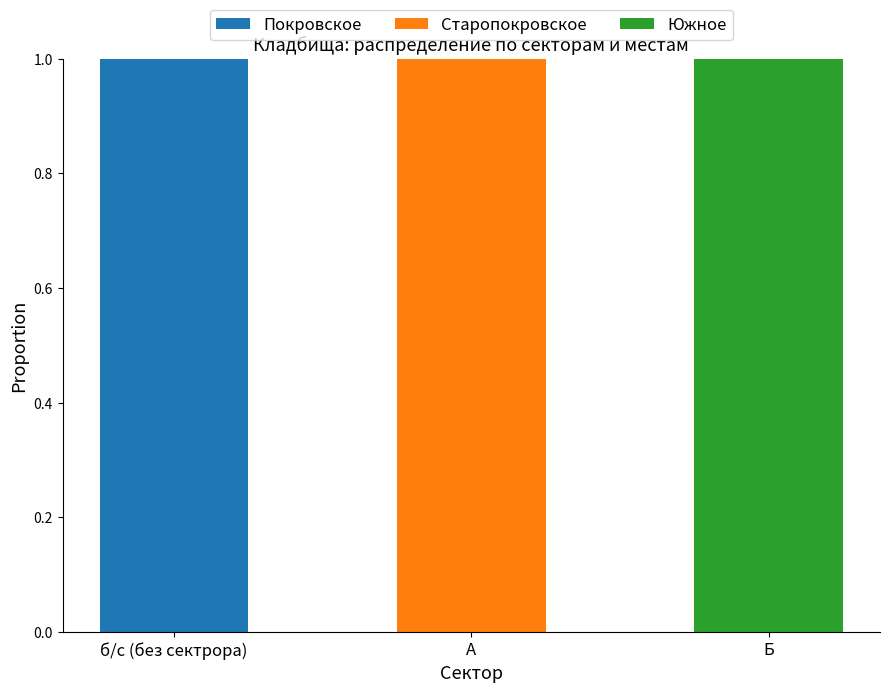

At which label does Покровское reach its peak?

б/с (без сектрора)